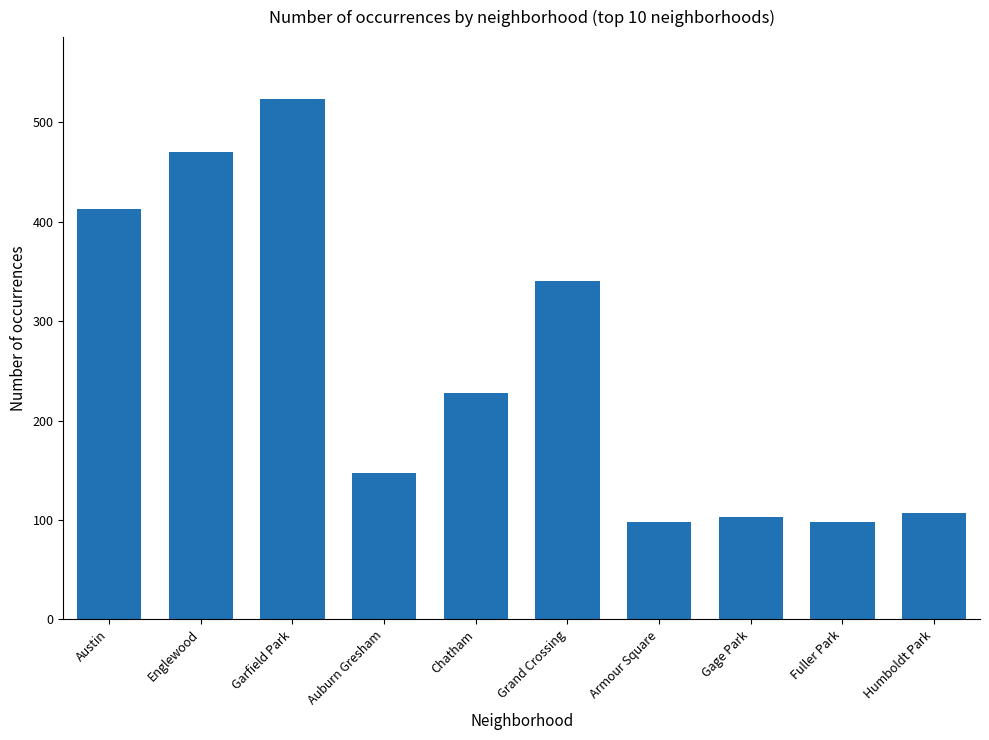

At which label does the data first exceed 228?

Austin